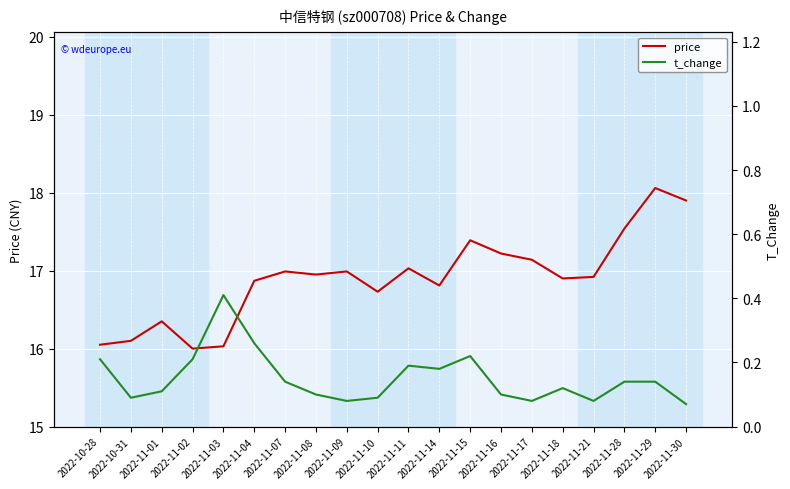

At which category is the sum across all series the highest?

2022-11-29